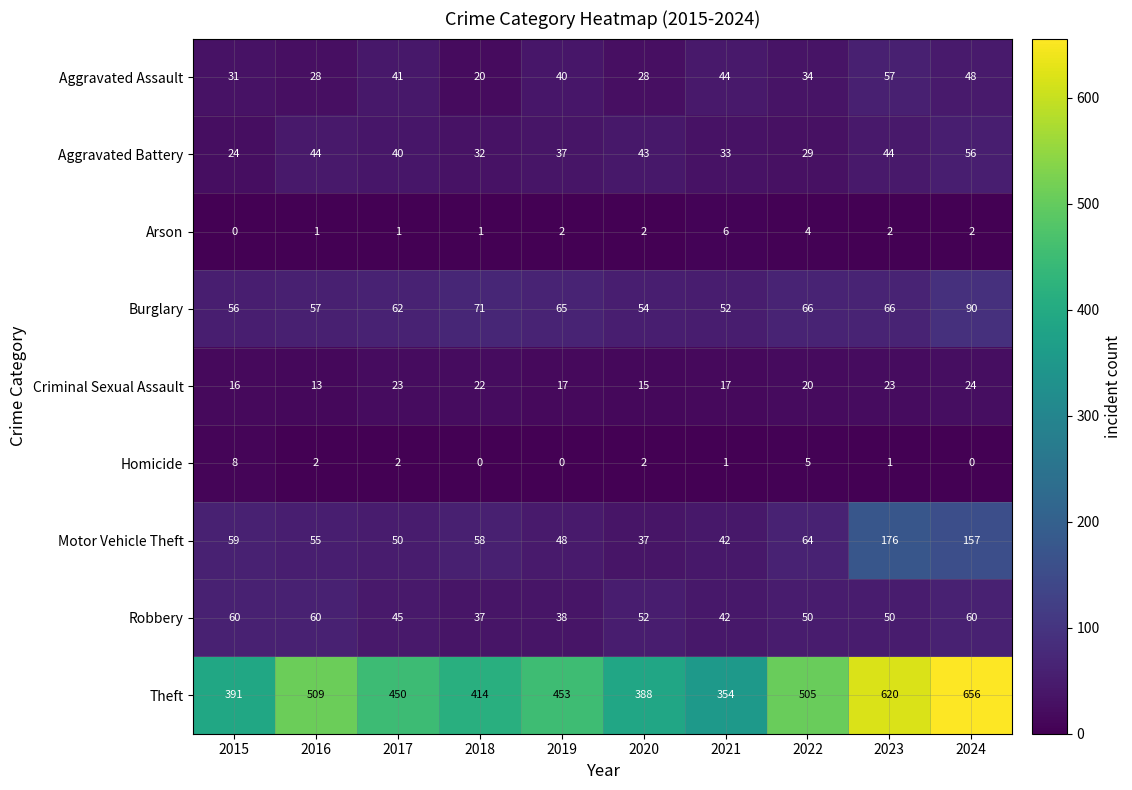

True or false: Robbery has a value of 63 at 2018.

False